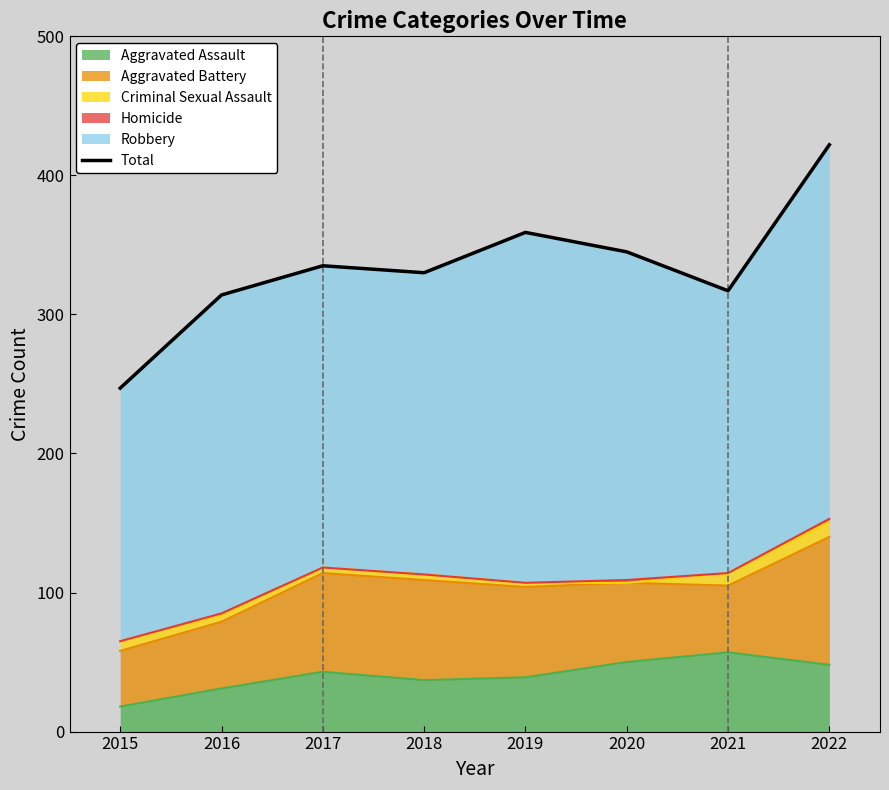

What is the maximum value for Aggravated Assault?

57